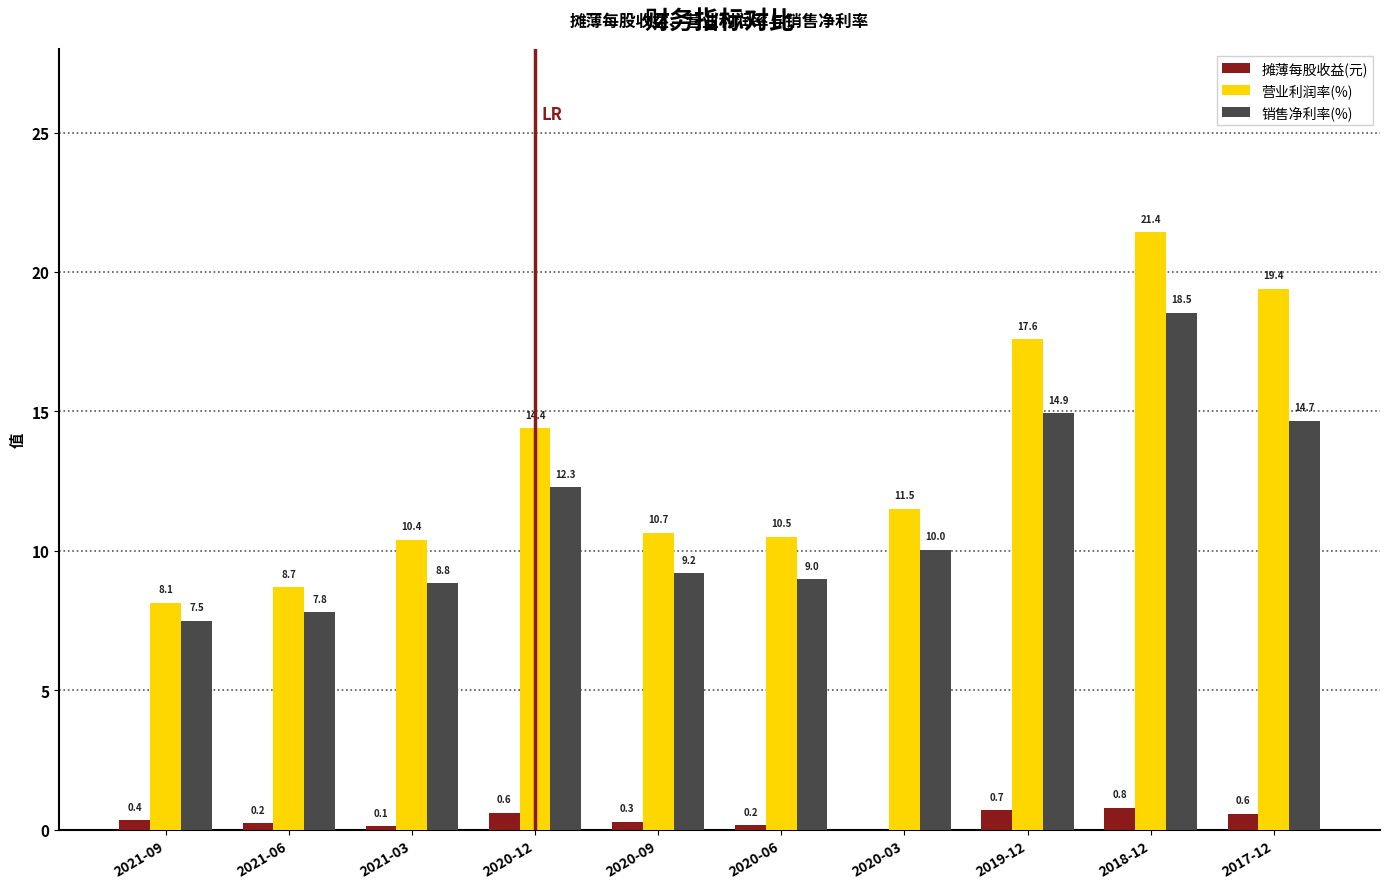

What is the maximum value shown in the chart?

21.4